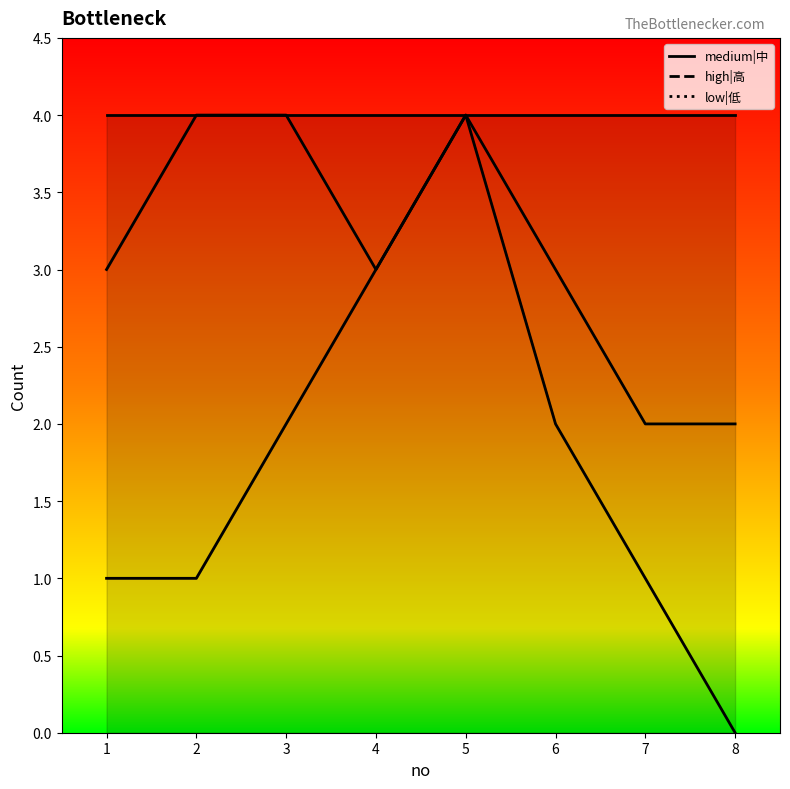

Does the chart have visible grid lines?

No